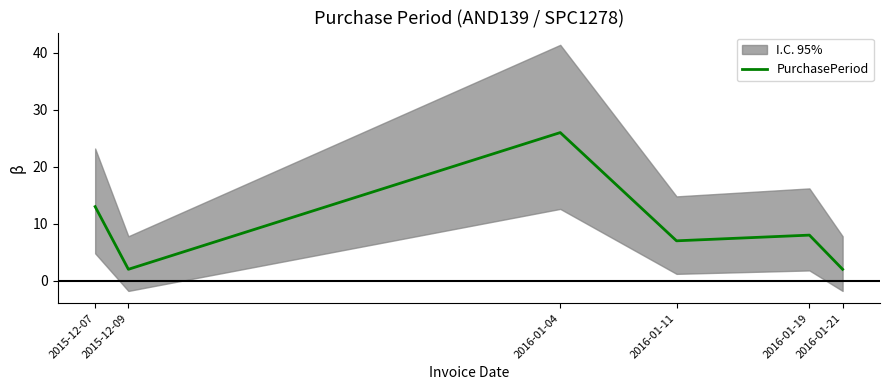

What is the approximate value at 2015-12-09?

2